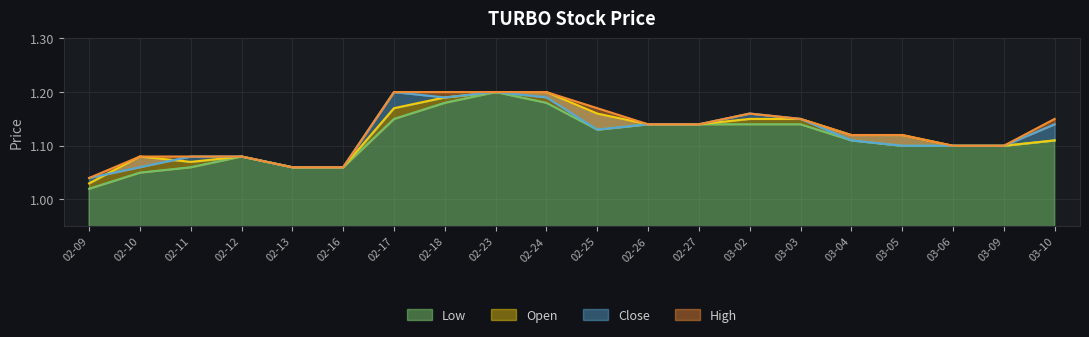

The value of Low at 02-12 is 1.8. True or false?

False